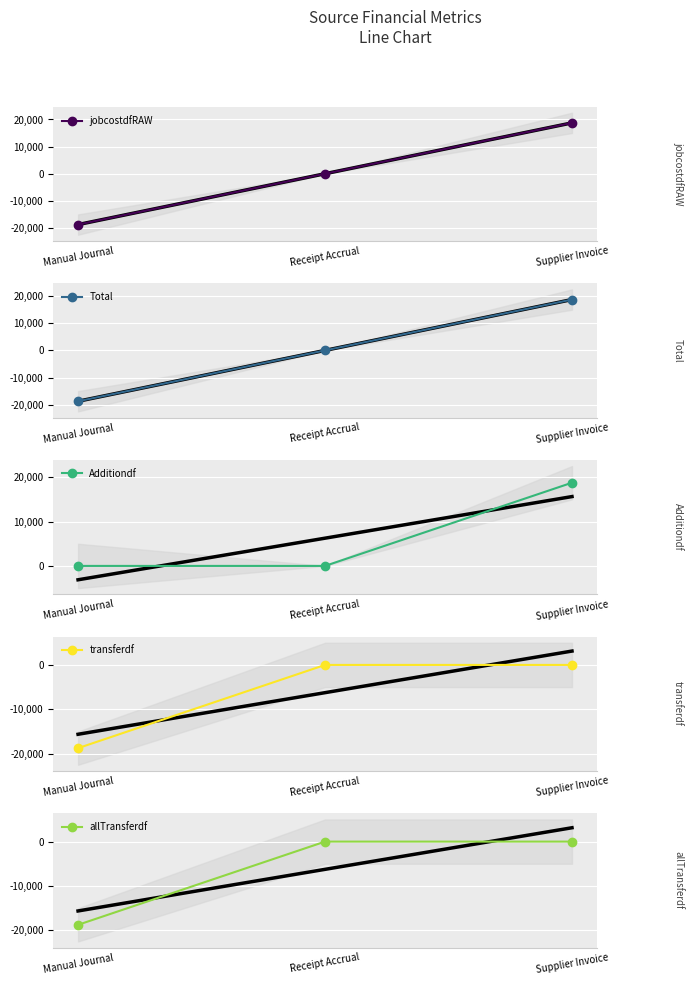

At which category is the sum across all series the highest?

Supplier Invoice